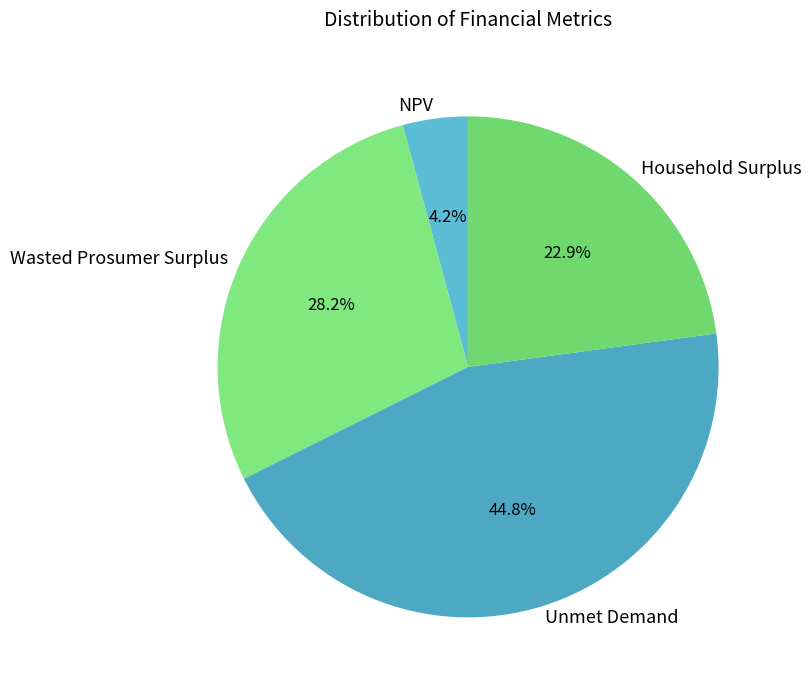

Is there a majority slice in this chart?

No